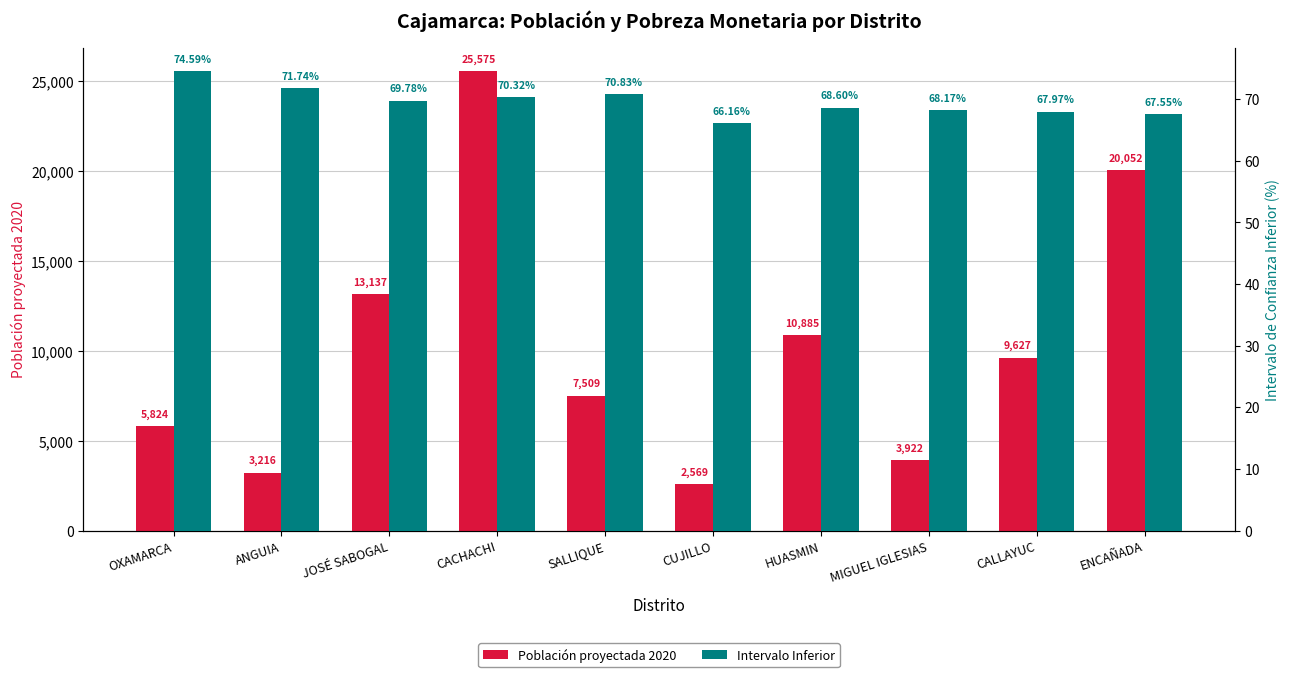

What is the smallest value displayed?

66.2